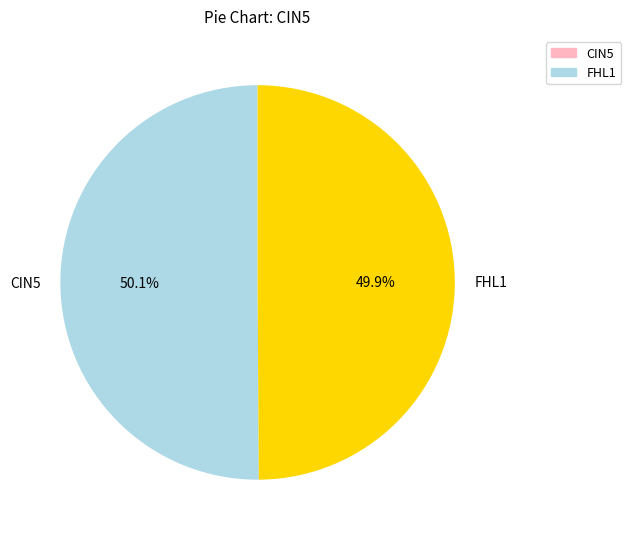

What is the ratio of the value at CIN5 to the value at FHL1?

1.0